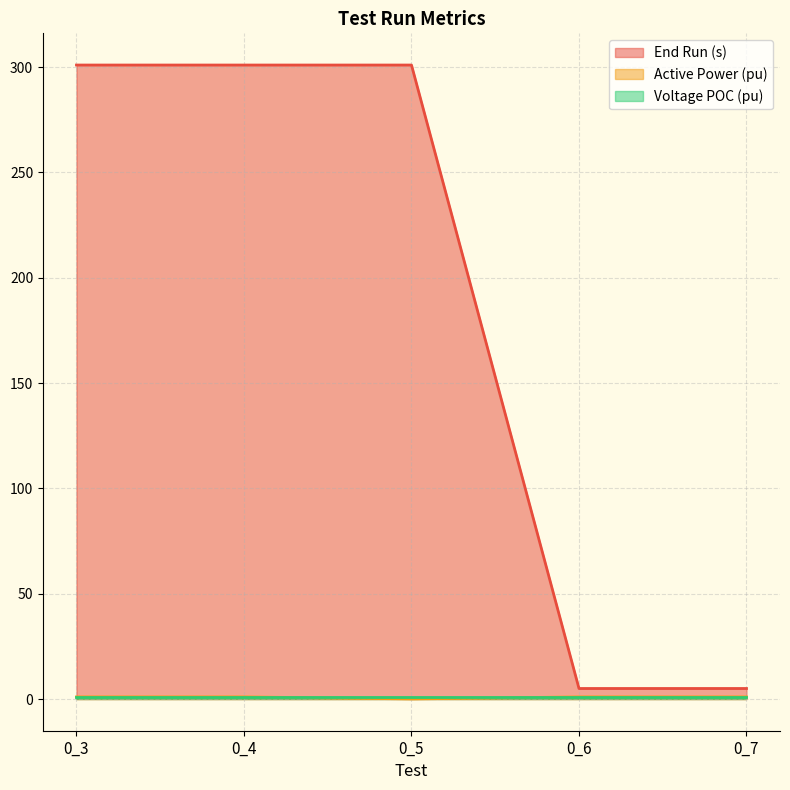

What is the total value across all series at 0_5?

302.1